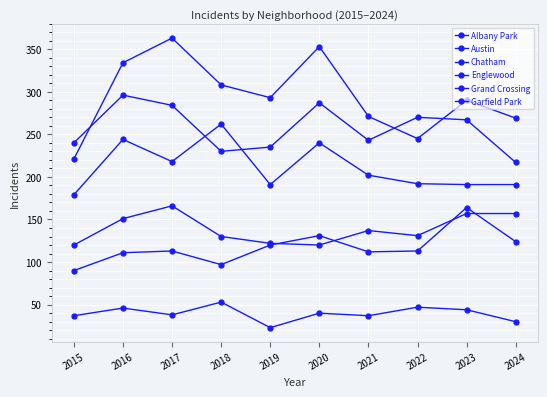

At which category does Chatham reach its first local valley?

2018